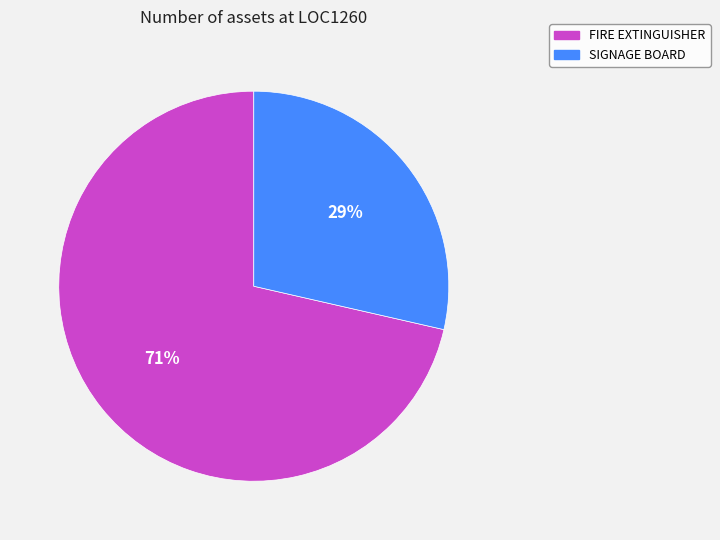

Do SIGNAGE BOARD and FIRE EXTINGUISHER together represent more than half of the pie?

Yes